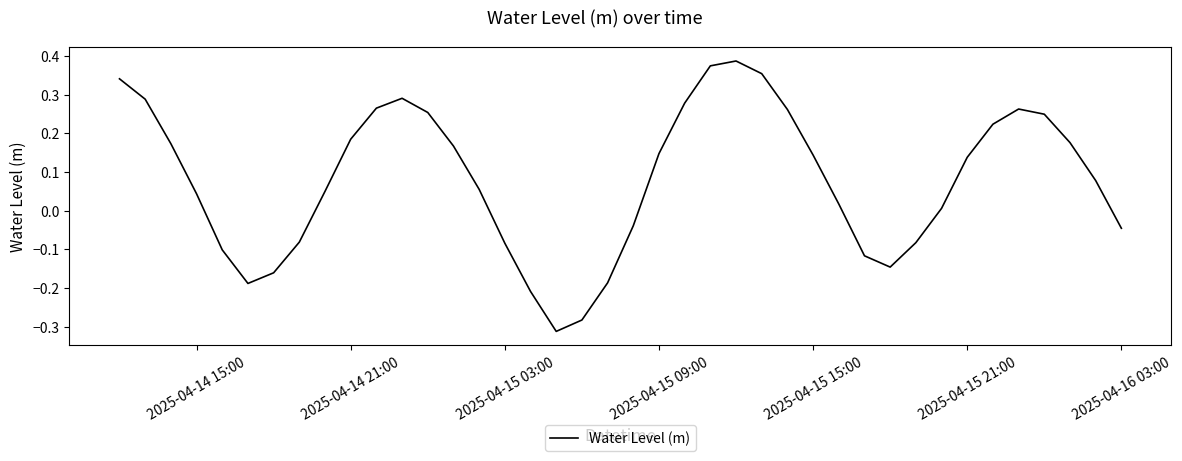

What is the difference between the maximum and minimum values?

0.7